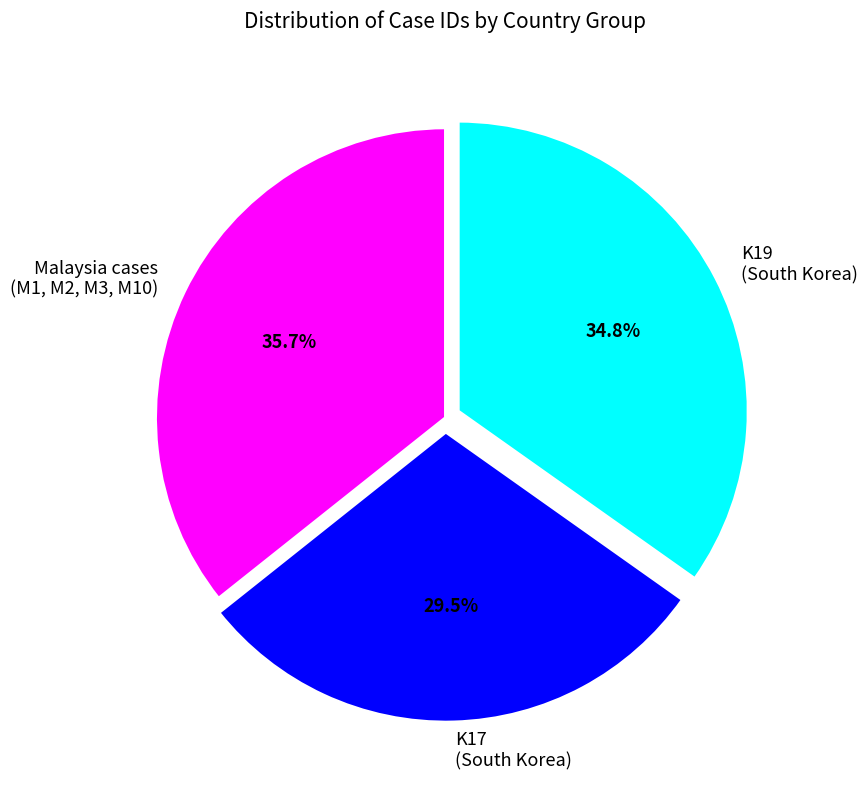

Do K17 (South Korea) and K19 (South Korea) together represent more than half of the pie?

Yes